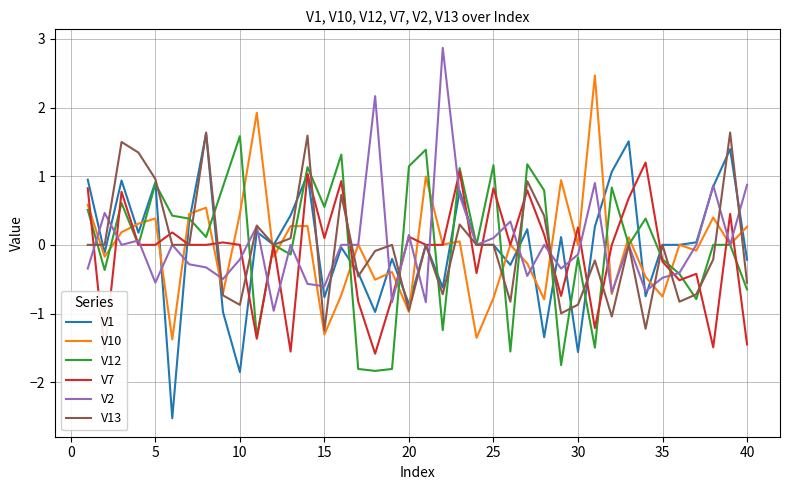

What is the minimum value for V10?

-1.4